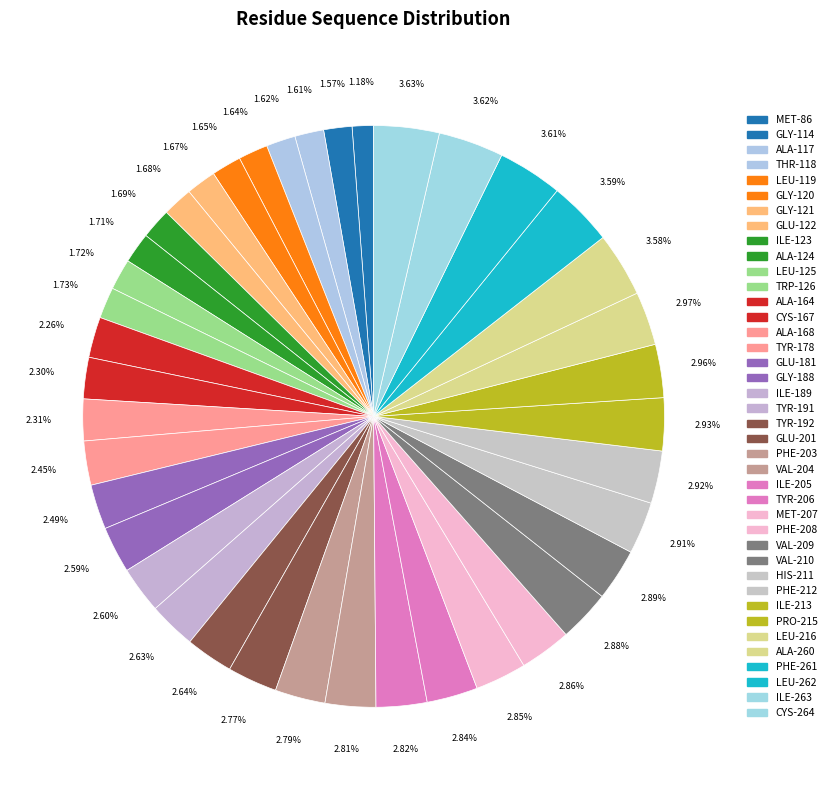

Count the number of slices in the pie.

40